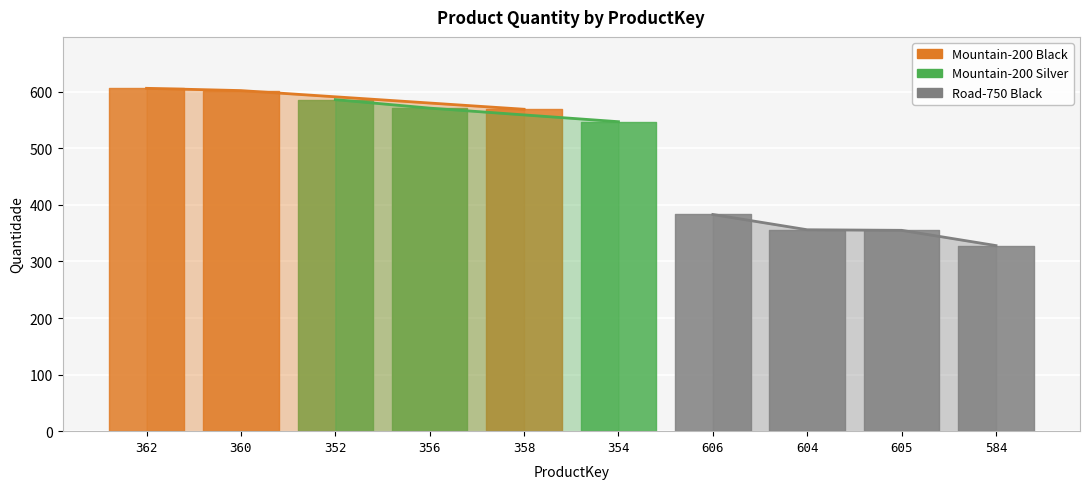

What is the minimum value shown in the chart?

328